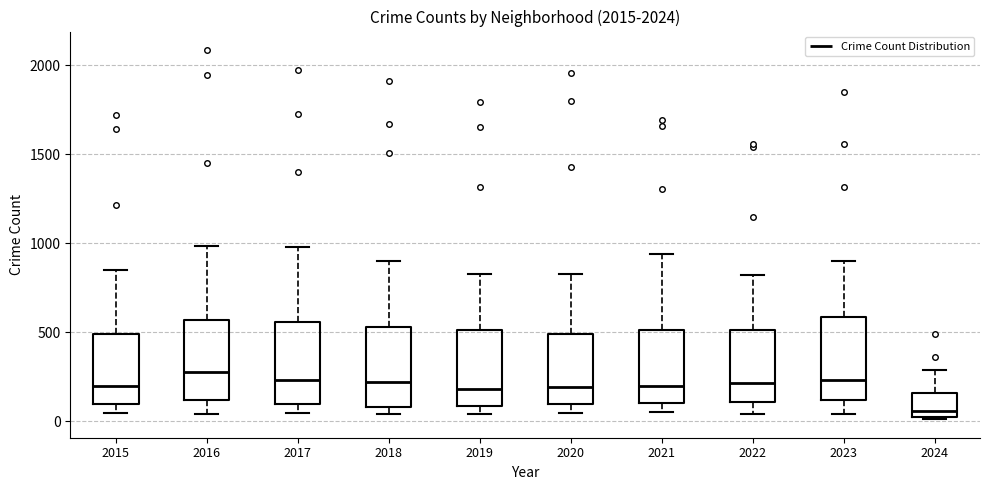

Reading left to right, read every box against the y-axis: the position of its median line, the range the box covers, and the ends of its whiskers. The values are not printed on the chart, so give them approximately, as read against the axis.

2015: median 200, box 100 to 500, whiskers 50 to 850
2016: median 300, box 100 to 550, whiskers 50 to 1000
2017: median 250, box 100 to 550, whiskers 50 to 1000
2018: median 200, box 100 to 550, whiskers 50 to 900
2019: median 200, box 100 to 500, whiskers 50 to 850
2020: median 200, box 100 to 500, whiskers 50 to 850
2021: median 200, box 100 to 500, whiskers 50 to 950
2022: median 200, box 100 to 500, whiskers 50 to 800
2023: median 250, box 100 to 600, whiskers 50 to 900
2024: median 50 (just above the box's lower edge), box 50 to 150, whiskers 0 to 300